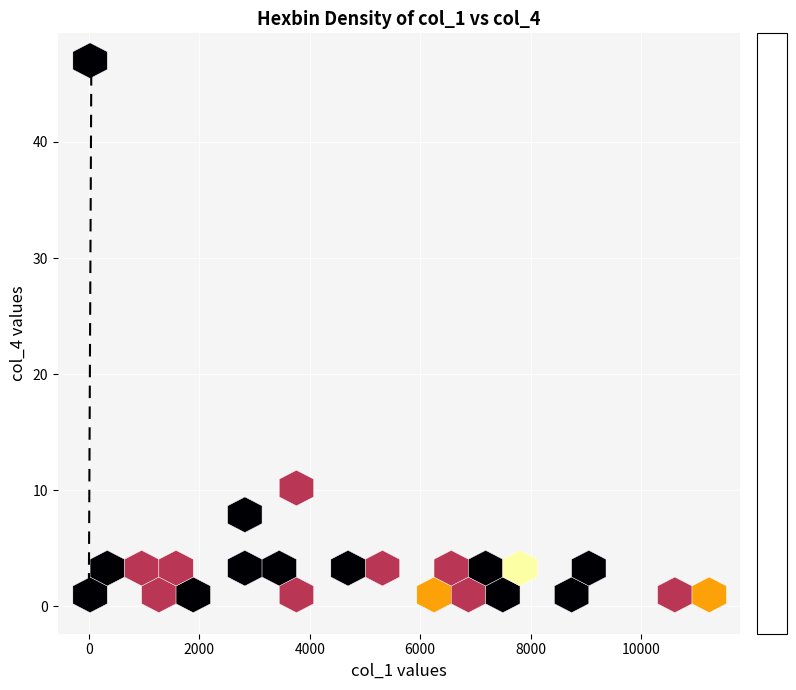

The value at 0 is 68.0. True or false?

False